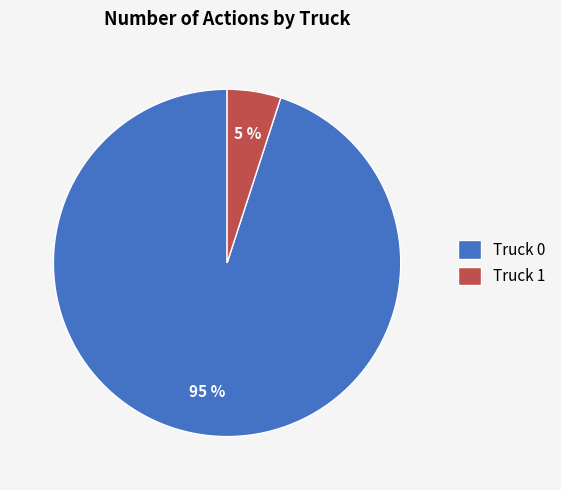

Is it true that Truck 0 is 99% of the pie?

False